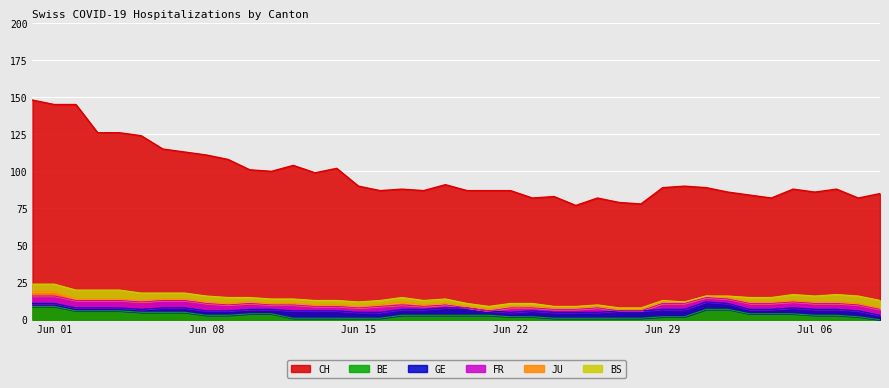

Reading left to right, transcribe all the data shown in this chart.

CH: 2020-05-31=148	2020-06-01=145	2020-06-02=145	2020-06-03=126	2020-06-04=126	2020-06-05=124	2020-06-06=115	2020-06-07=113	2020-06-08=111	2020-06-09=108	2020-06-10=101	2020-06-11=100	2020-06-12=104	2020-06-13=99	2020-06-14=102	2020-06-15=90	2020-06-16=87	2020-06-17=88	2020-06-18=87	2020-06-19=91	2020-06-20=87	2020-06-21=87	2020-06-22=87	2020-06-23=82	2020-06-24=83	2020-06-25=77	2020-06-26=82	2020-06-27=79	2020-06-28=78	2020-06-29=89	2020-06-30=90	2020-07-01=89	2020-07-02=86	2020-07-03=84	2020-07-04=82	2020-07-05=88	2020-07-06=86	2020-07-07=88	2020-07-08=82	2020-07-09=85
GE: 2020-05-31=2	2020-06-01=2	2020-06-02=2	2020-06-03=2	2020-06-04=2	2020-06-05=2	2020-06-06=3	2020-06-07=3	2020-06-08=3	2020-06-09=3	2020-06-10=3	2020-06-11=3	2020-06-12=5	2020-06-13=5	2020-06-14=5	2020-06-15=4	2020-06-16=4	2020-06-17=4	2020-06-18=4	2020-06-19=5	2020-06-20=5	2020-06-21=3	2020-06-22=3	2020-06-23=4	2020-06-24=4	2020-06-25=4	2020-06-26=4	2020-06-27=5	2020-06-28=5	2020-06-29=5	2020-06-30=5	2020-07-01=5	2020-07-02=4	2020-07-03=3	2020-07-04=3	2020-07-05=4	2020-07-06=4	2020-07-07=4	2020-07-08=4	2020-07-09=3
FR: 2020-05-31=5	2020-06-01=5	2020-06-02=5	2020-06-03=5	2020-06-04=5	2020-06-05=5	2020-06-06=5	2020-06-07=5	2020-06-08=5	2020-06-09=4	2020-06-10=4	2020-06-11=3	2020-06-12=4	2020-06-13=3	2020-06-14=3	2020-06-15=3	2020-06-16=4	2020-06-17=3	2020-06-18=2	2020-06-19=2	2020-06-20=0	2020-06-21=0	2020-06-22=3	2020-06-23=2	2020-06-24=2	2020-06-25=2	2020-06-26=3	2020-06-27=0	2020-06-28=0	2020-06-29=4	2020-06-30=4	2020-07-01=3	2020-07-02=3	2020-07-03=4	2020-07-04=4	2020-07-05=4	2020-07-06=4	2020-07-07=4	2020-07-08=4	2020-07-09=4
JU: 2020-05-31=3	2020-06-01=3	2020-06-02=1	2020-06-03=1	2020-06-04=1	2020-06-05=1	2020-06-06=1	2020-06-07=1	2020-06-08=1	2020-06-09=1	2020-06-10=1	2020-06-11=1	2020-06-12=1	2020-06-13=1	2020-06-14=1	2020-06-15=1	2020-06-16=1	2020-06-17=2	2020-06-18=1	2020-06-19=1	2020-06-20=1	2020-06-21=1	2020-06-22=1	2020-06-23=1	2020-06-24=1	2020-06-25=1	2020-06-26=1	2020-06-27=1	2020-06-28=1	2020-06-29=1	2020-06-30=1	2020-07-01=1	2020-07-02=1	2020-07-03=1	2020-07-04=1	2020-07-05=1	2020-07-06=1	2020-07-07=1	2020-07-08=1	2020-07-09=1
BE: 2020-05-31=9	2020-06-01=9	2020-06-02=6	2020-06-03=6	2020-06-04=6	2020-06-05=5	2020-06-06=5	2020-06-07=5	2020-06-08=3	2020-06-09=3	2020-06-10=4	2020-06-11=4	2020-06-12=1	2020-06-13=1	2020-06-14=1	2020-06-15=1	2020-06-16=1	2020-06-17=3	2020-06-18=3	2020-06-19=3	2020-06-20=3	2020-06-21=3	2020-06-22=2	2020-06-23=2	2020-06-24=1	2020-06-25=1	2020-06-26=1	2020-06-27=1	2020-06-28=1	2020-06-29=2	2020-06-30=2	2020-07-01=7	2020-07-02=7	2020-07-03=4	2020-07-04=4	2020-07-05=4	2020-07-06=3	2020-07-07=3	2020-07-08=2	2020-07-09=0
BS: 2020-05-31=5	2020-06-01=5	2020-06-02=6	2020-06-03=6	2020-06-04=6	2020-06-05=5	2020-06-06=4	2020-06-07=4	2020-06-08=4	2020-06-09=4	2020-06-10=3	2020-06-11=3	2020-06-12=3	2020-06-13=3	2020-06-14=3	2020-06-15=3	2020-06-16=3	2020-06-17=3	2020-06-18=3	2020-06-19=3	2020-06-20=2	2020-06-21=2	2020-06-22=2	2020-06-23=2	2020-06-24=1	2020-06-25=1	2020-06-26=1	2020-06-27=1	2020-06-28=1	2020-06-29=1	2020-06-30=0	2020-07-01=0	2020-07-02=1	2020-07-03=3	2020-07-04=3	2020-07-05=4	2020-07-06=4	2020-07-07=5	2020-07-08=5	2020-07-09=5